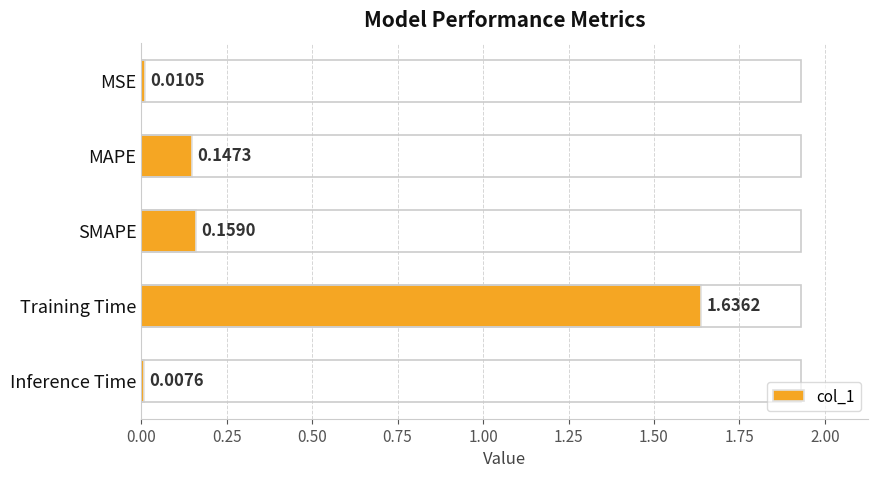

What is the label of the 2nd bar from the top?

MAPE